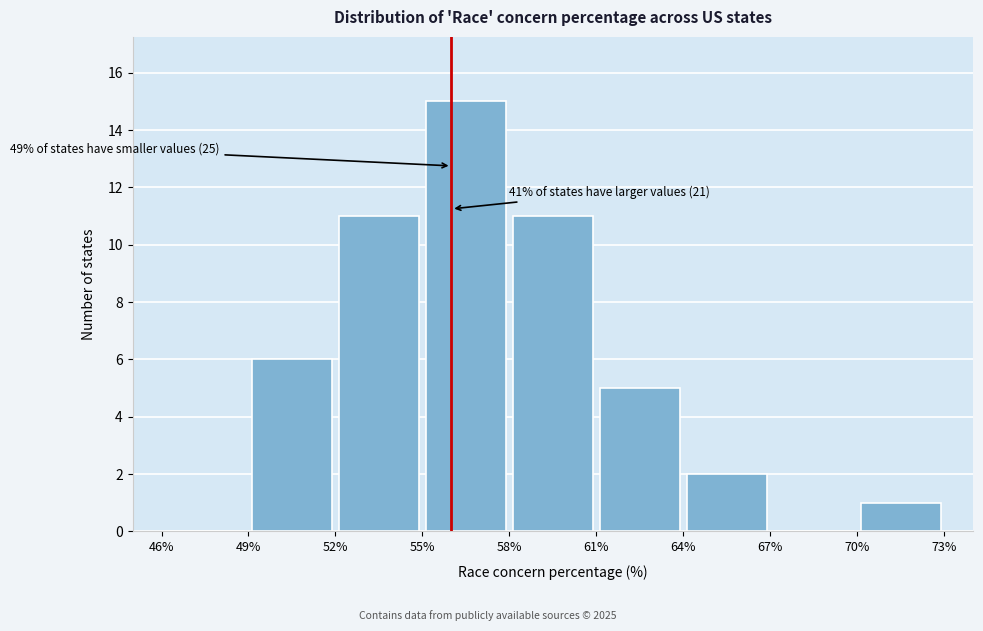

Which range on the x-axis has the tallest bar?

55% to 58%